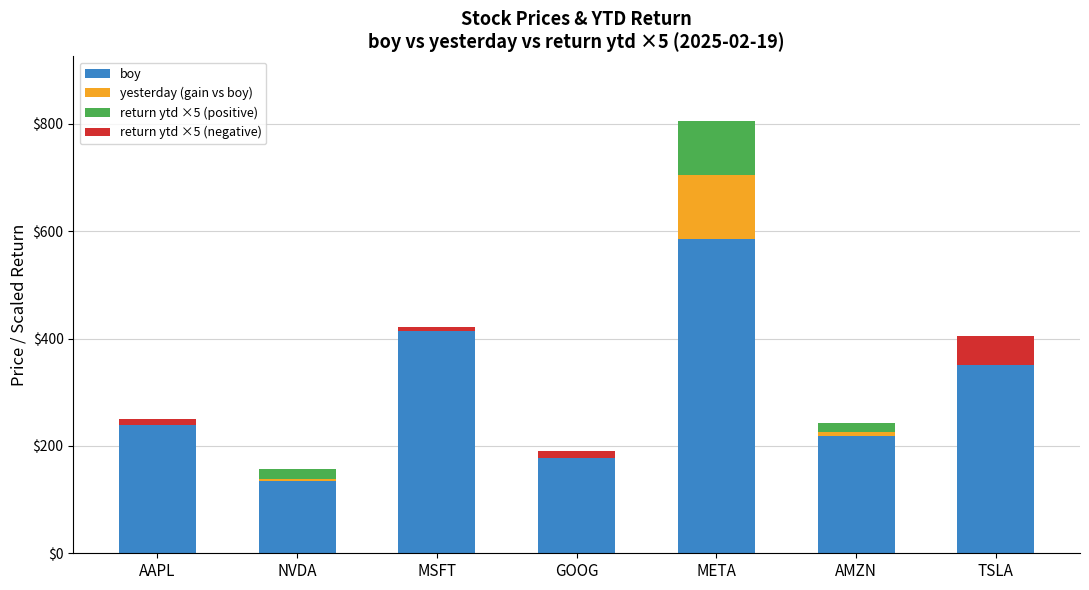

Which series has the largest total across all categories?

boy